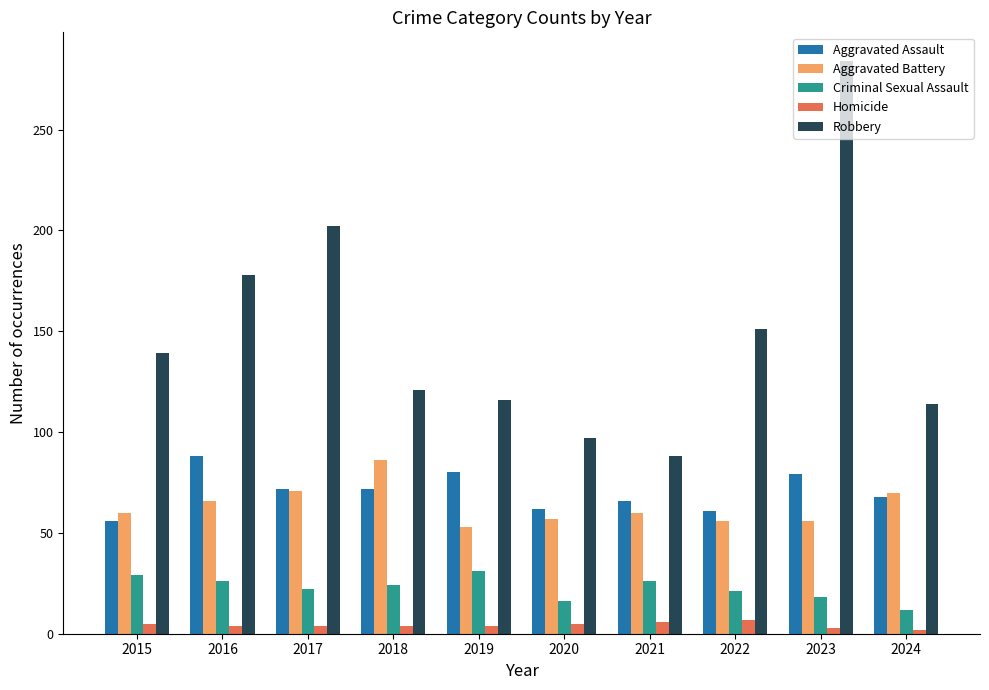

True or false: Aggravated Assault has a value of 66 at 2021.

True